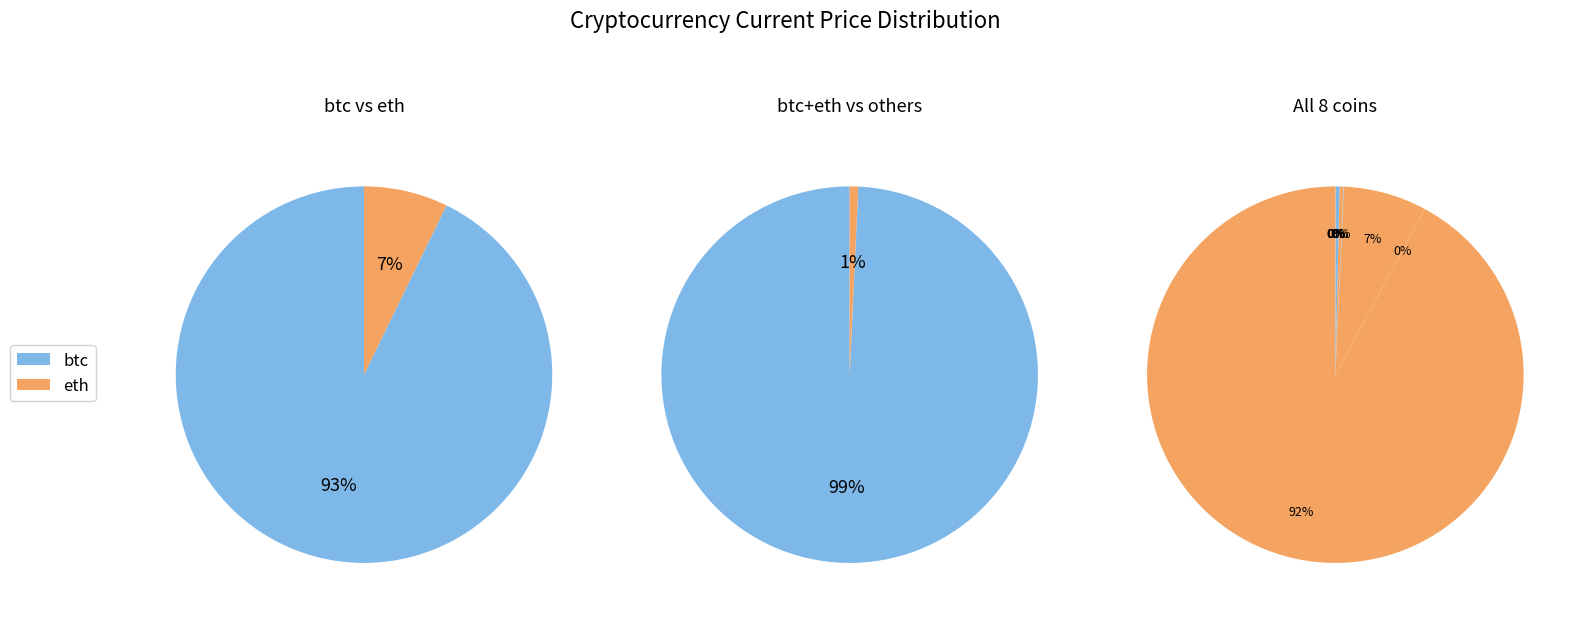

Which slice is the largest?

btc